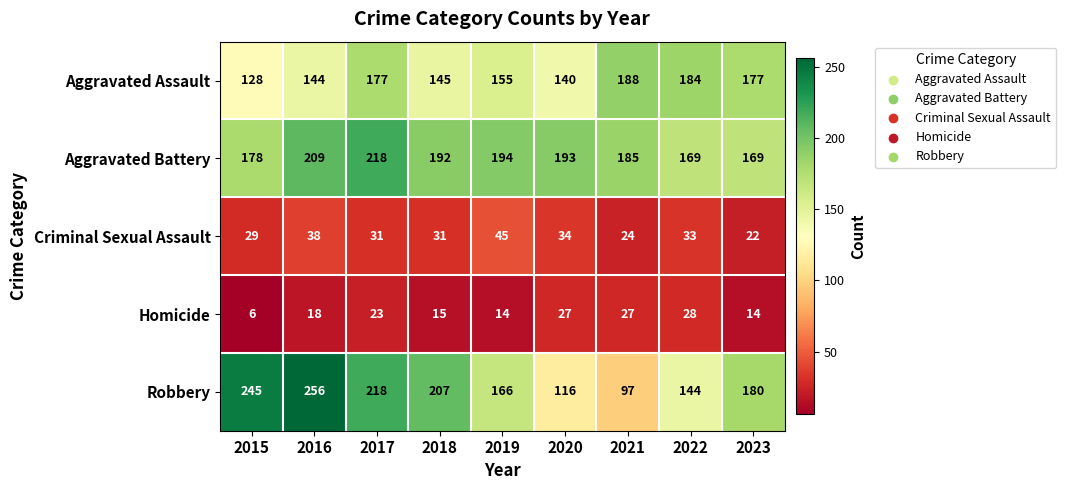

What is the difference between the Aggravated Assault values at 2022 and 2016?

40